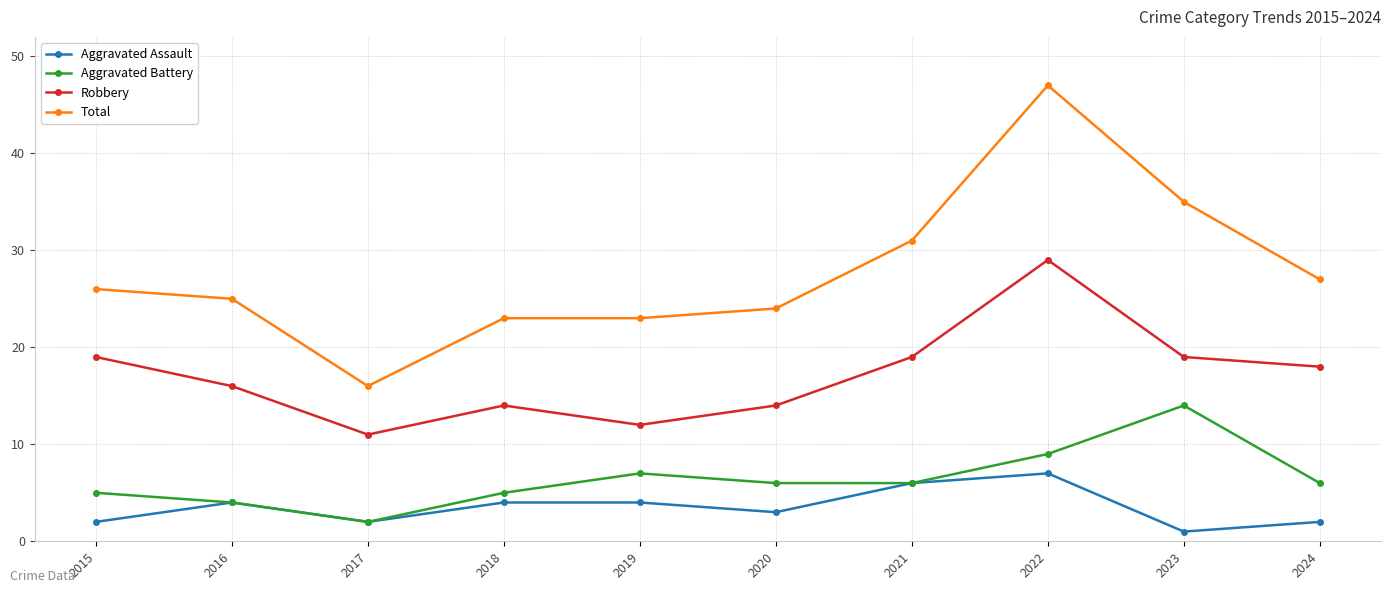

Between 2017 and 2020, which series saw the biggest shift?

Total